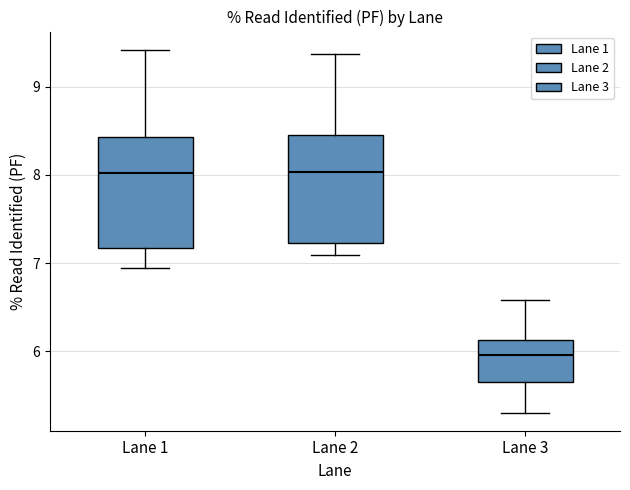

Reading left to right, transcribe this box plot: for each box, give where its median line is, the range the box spans, and where its two whiskers end, as read against the y-axis. The values are not printed on the chart, so give them approximately, as read against the axis.

Lane 1: median 8.0, box 7.2 to 8.4, whiskers 6.9 to 9.4
Lane 2: median 8.0, box 7.2 to 8.5, whiskers 7.1 to 9.4
Lane 3: median 6.0, box 5.7 to 6.1, whiskers 5.3 to 6.6